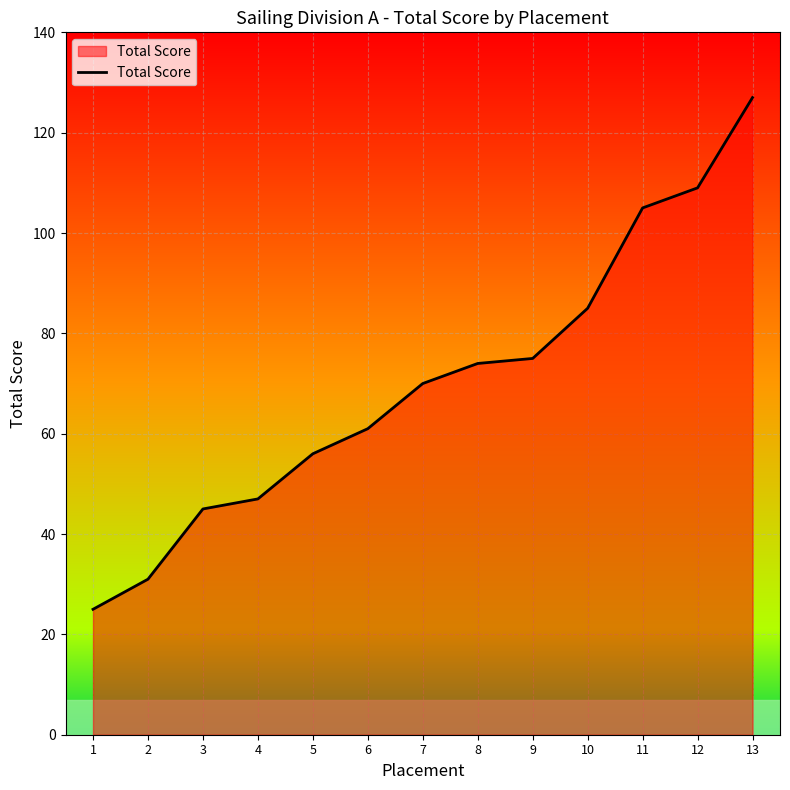

What is the average value?

70